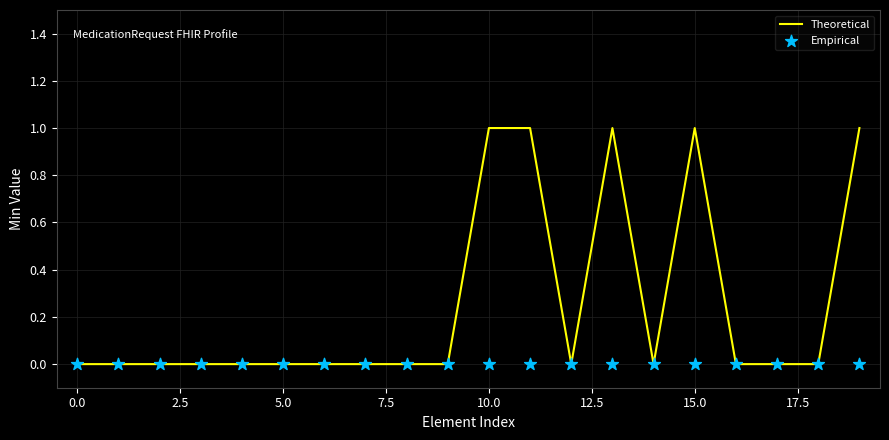

At which category is the sum across all series the highest?

10